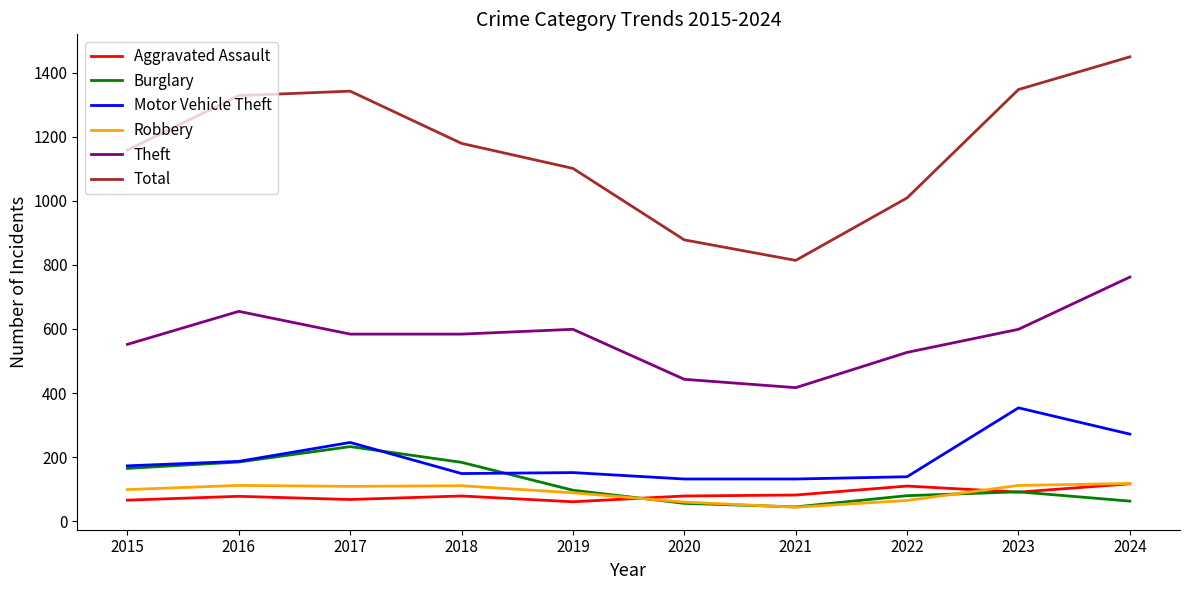

What is the sum of all Total values?

11605